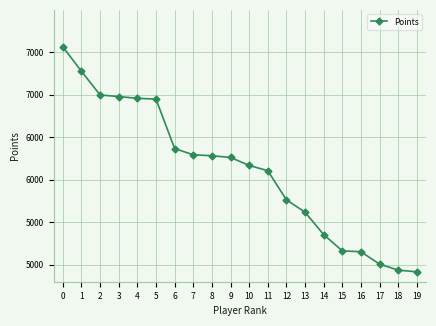

At which category does the chart reach its minimum across all series?

19